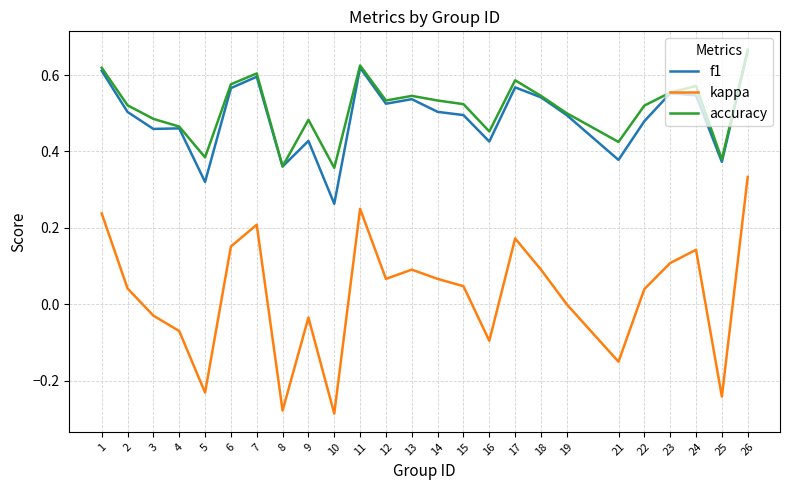

Which series has the largest total across all categories?

accuracy